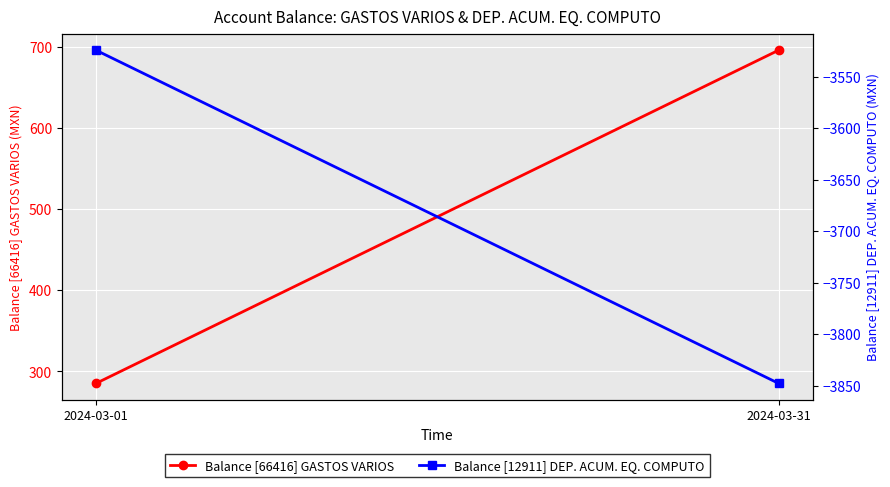

What is the average value of the Balance [12911] DEP. ACUM. EQ. COMPUTO series?

-3686.1